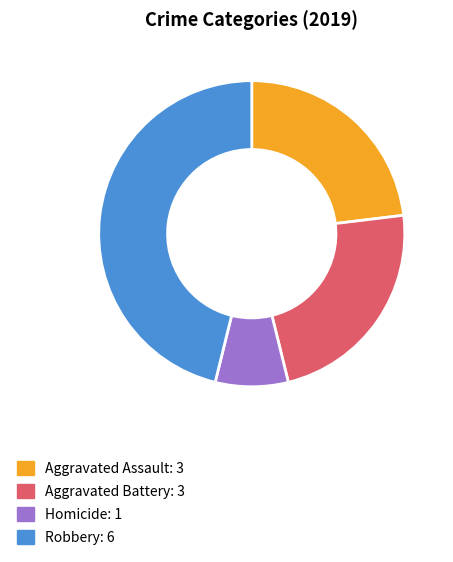

Is there any slice that represents more than half of the pie?

No